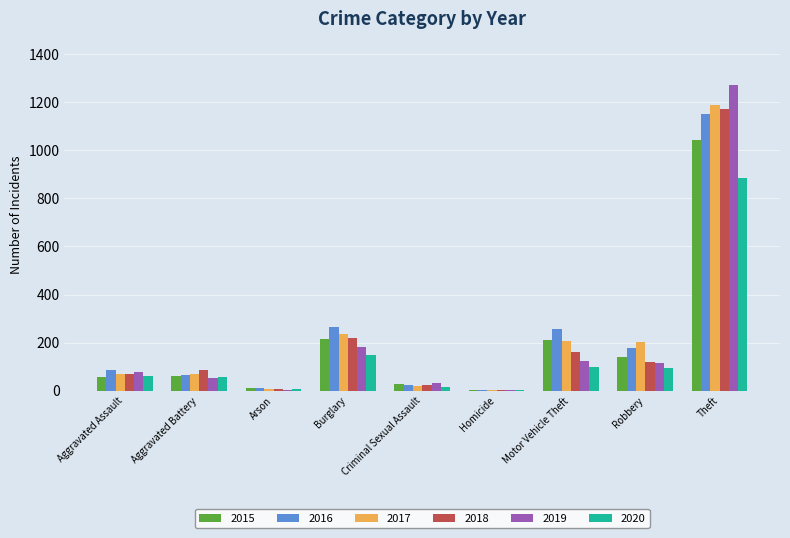

What is the total value across all series at Criminal Sexual Assault?

146